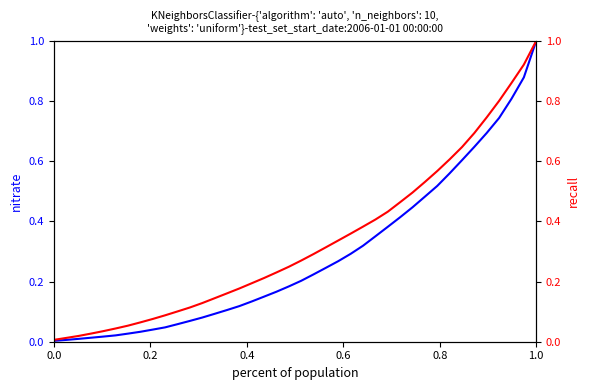

At how many categories does at least one series exceed 0?

40